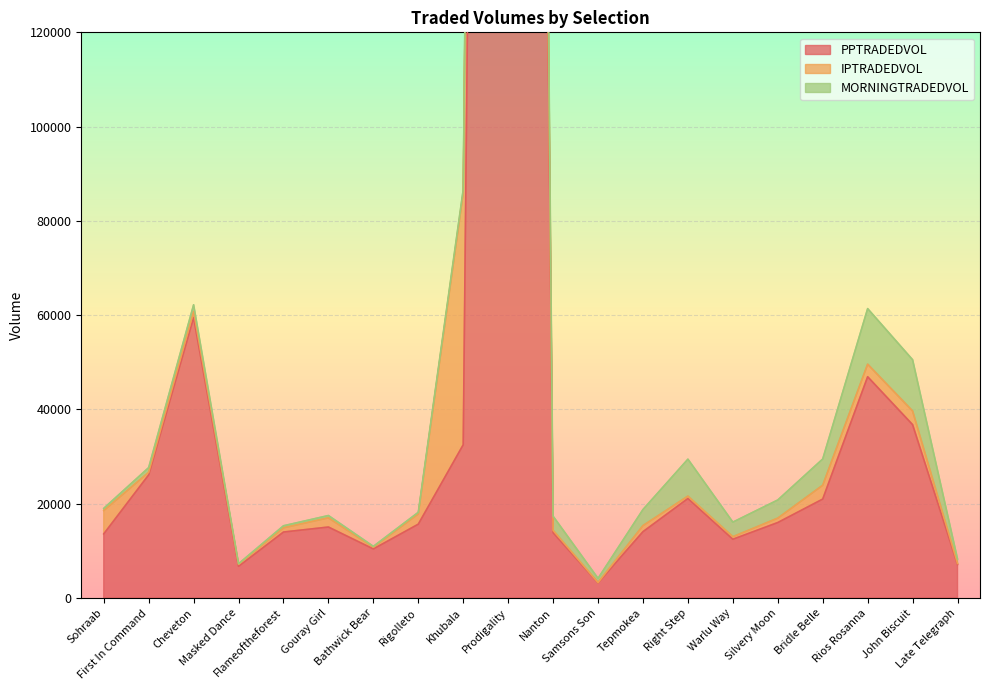

At which label does MORNINGTRADEDVOL first exceed 1423?

Cheveton